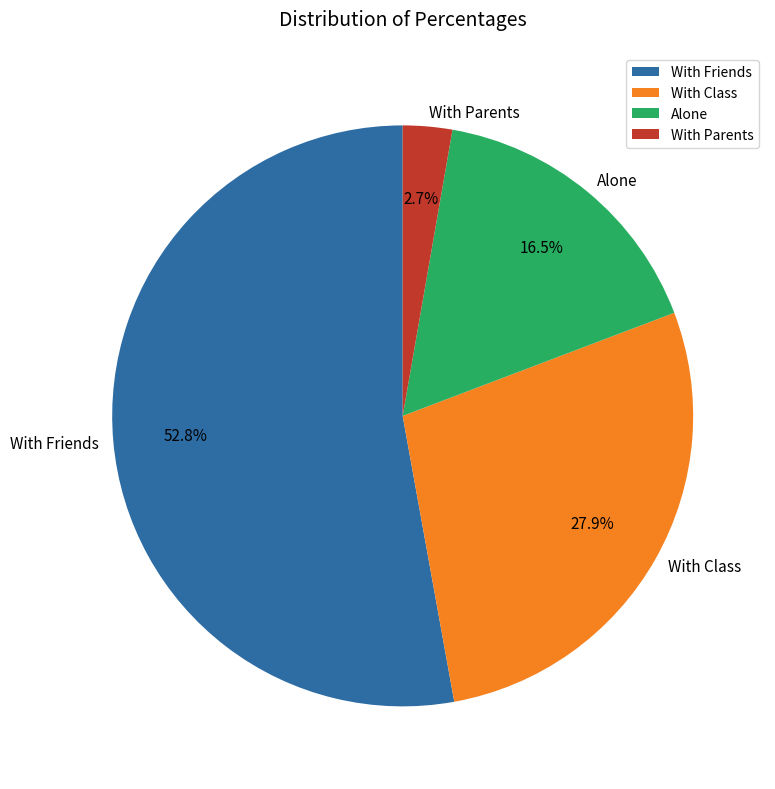

Is the sum of With Class and Alone greater than half?

No